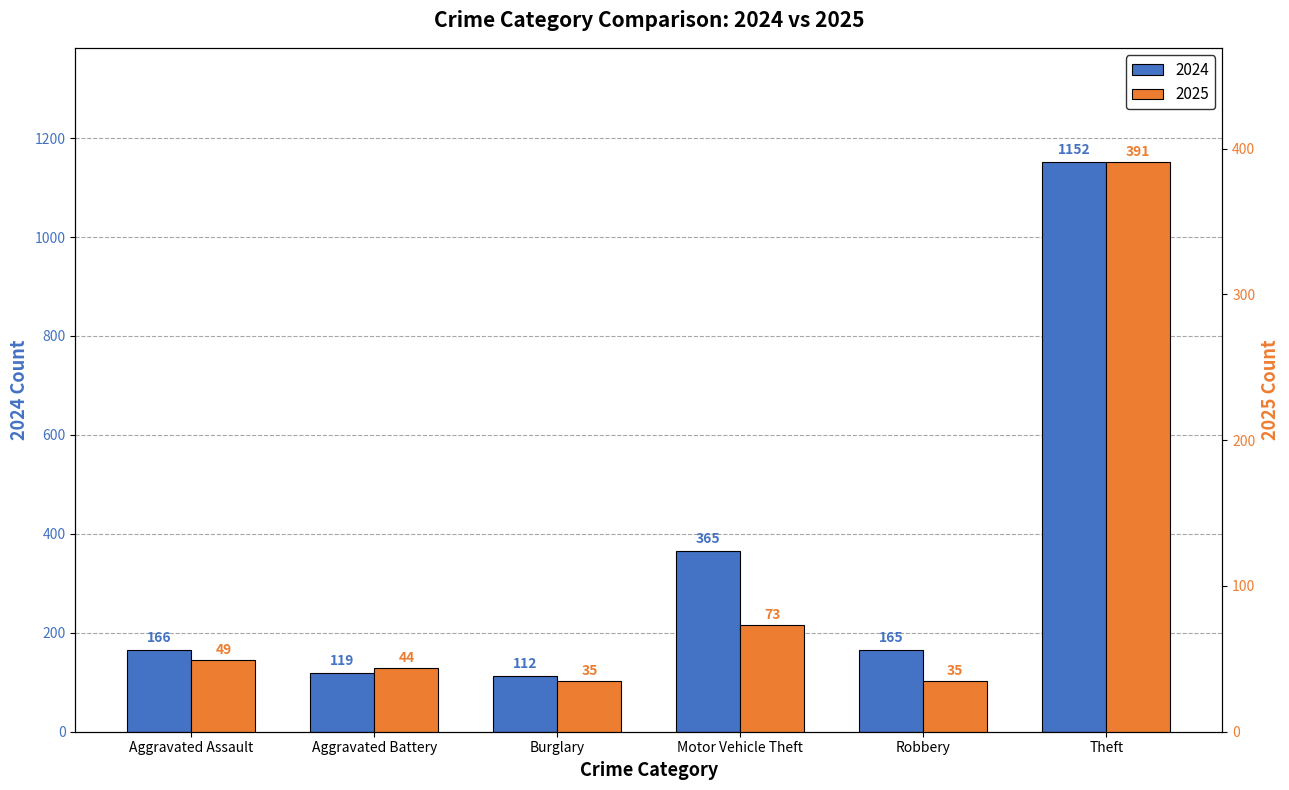

Rank the series at Motor Vehicle Theft from highest to lowest value.

2024, 2025